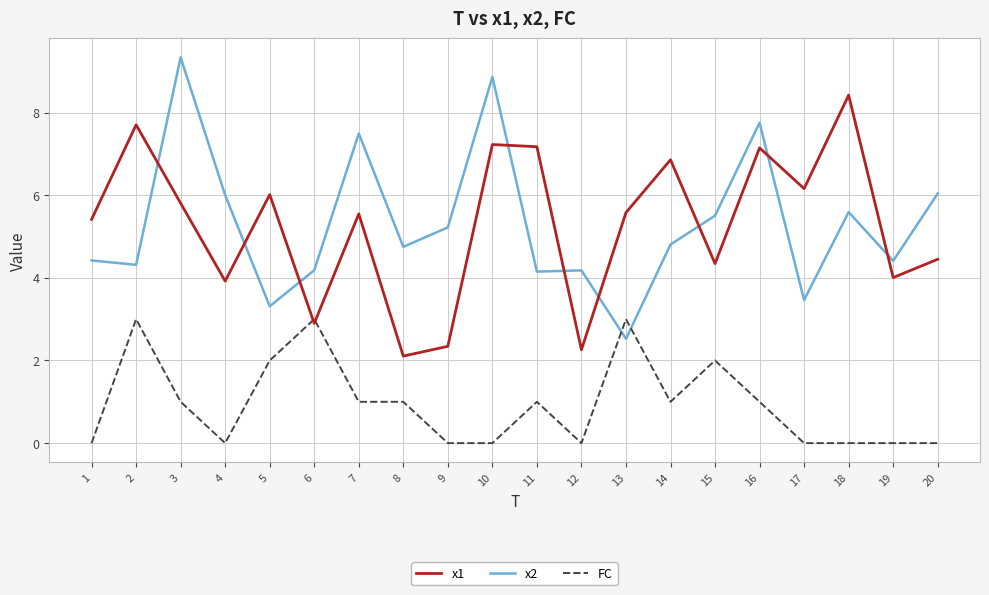

List the series in order of their peak value, lowest first.

FC, x1, x2